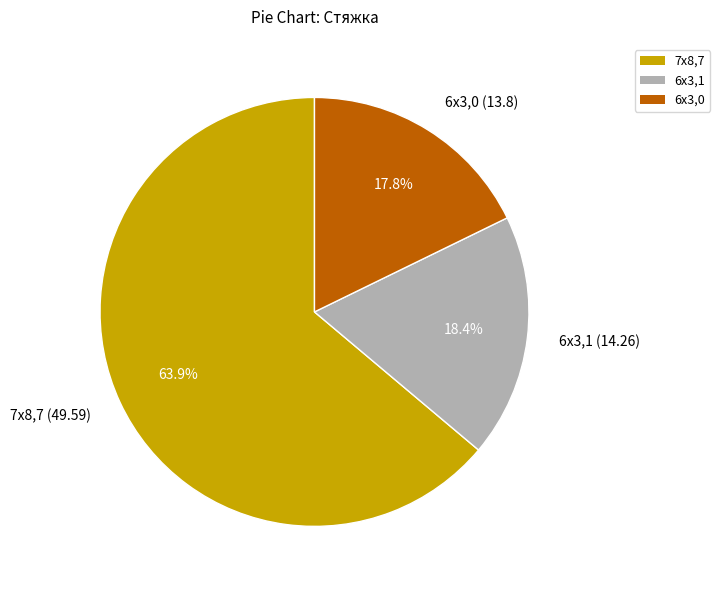

Approximately how many times larger is the value at 7x8,7 (49.59) compared to 6x3,1 (14.26)?

3.5